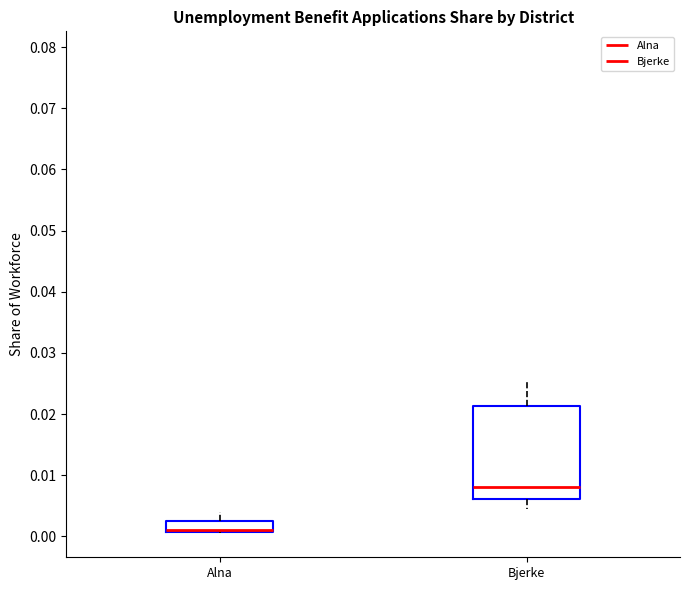

Where is the upper edge of the box for Alna on the y-axis? The values are not printed on the chart, so give them approximately, as read against the axis.

0.003